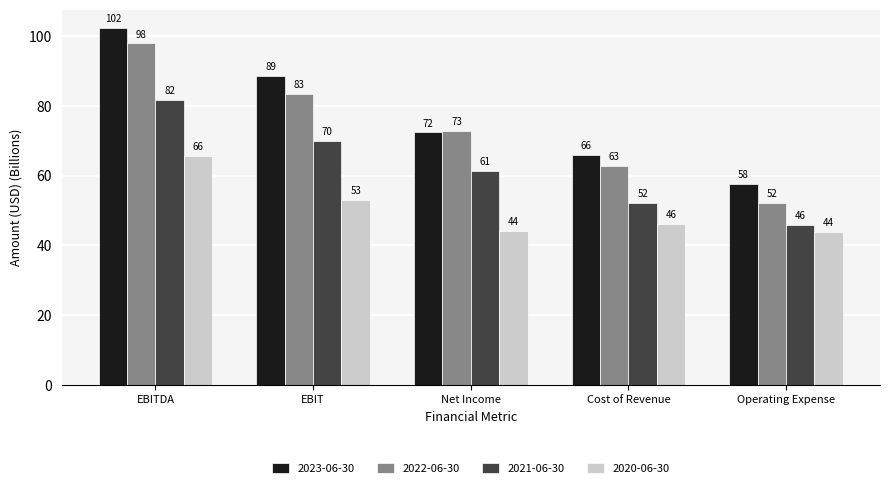

Is the value of 2020-06-30 at Operating Expense greater than the value of 2021-06-30 at EBITDA?

No